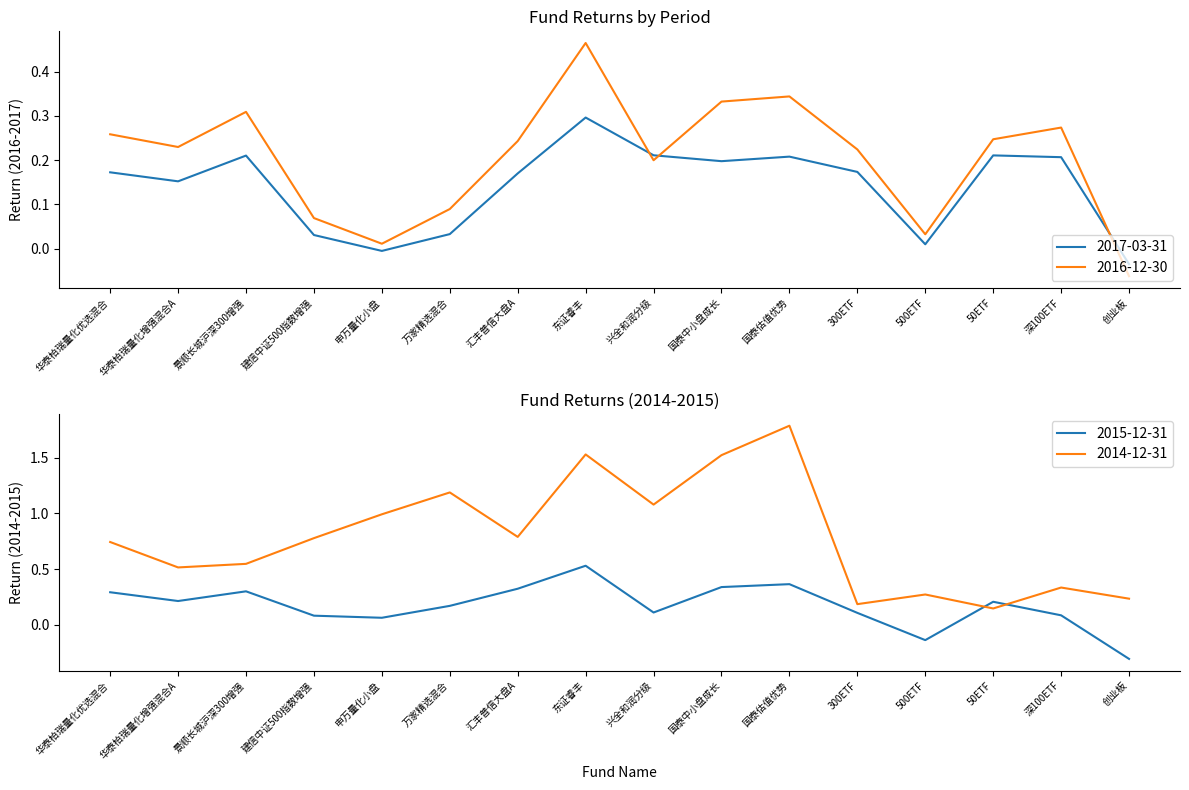

How many data points in 2016-12-30 are less than 0?

1